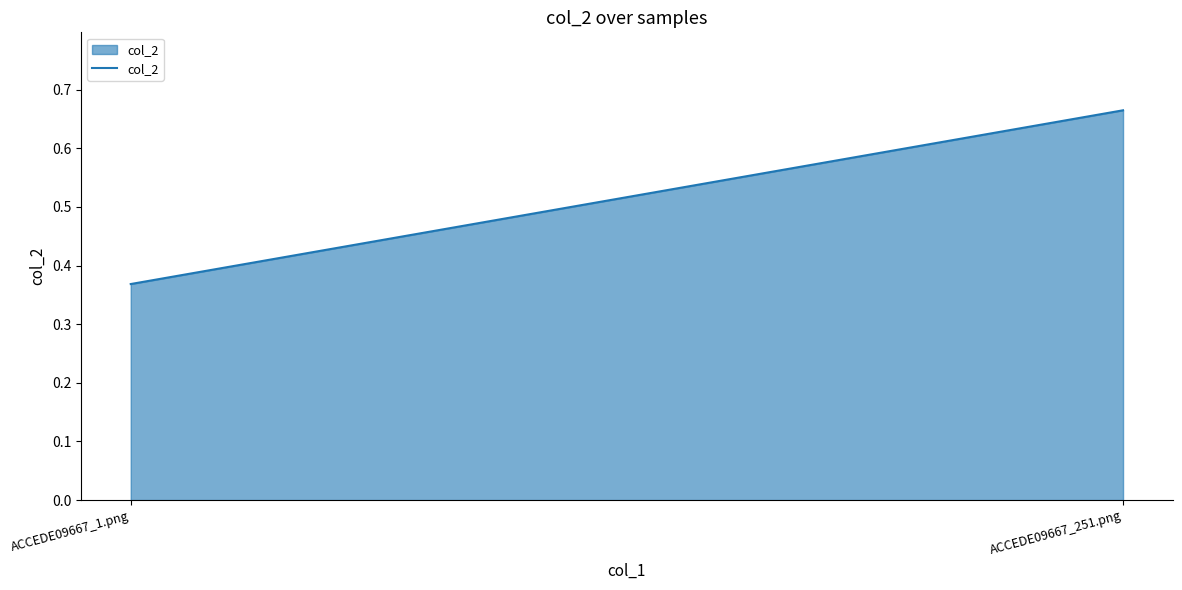

What is the change in value from ACCEDE09667_1.png to ACCEDE09667_251.png?

+0.3